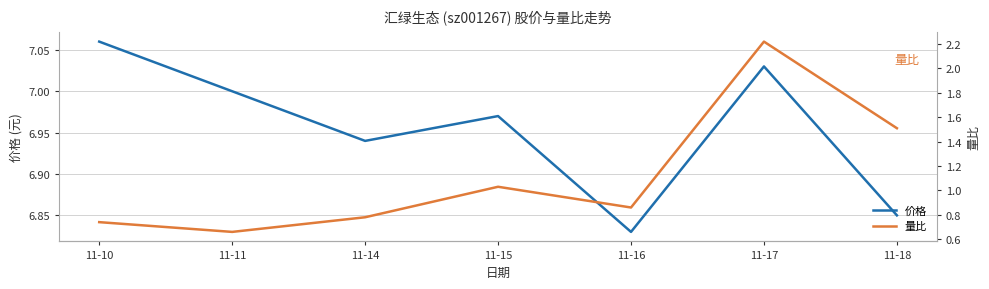

Which series has the largest total across all categories?

价格